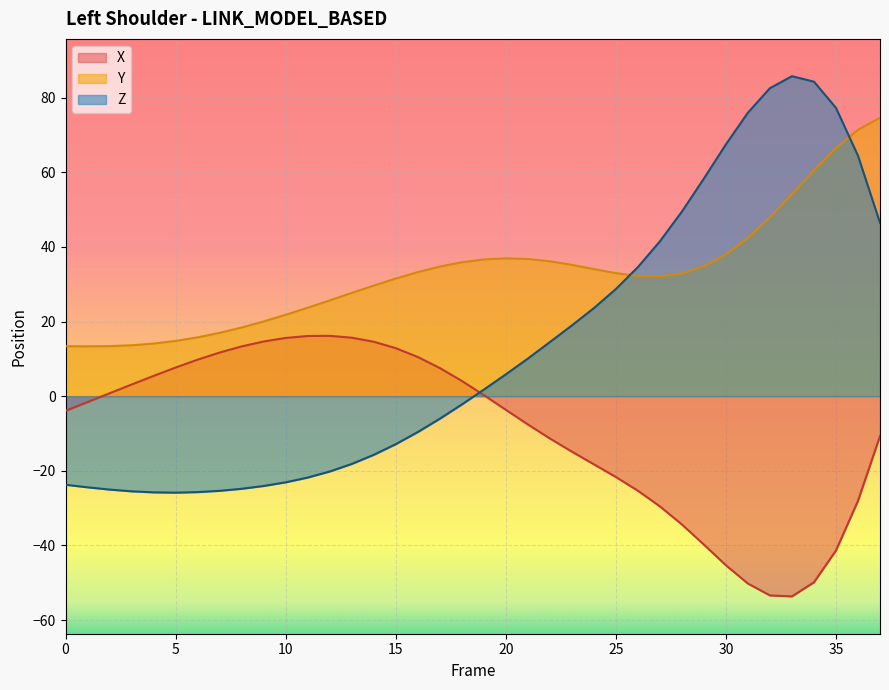

Which category has the lowest value in the Z series?

5